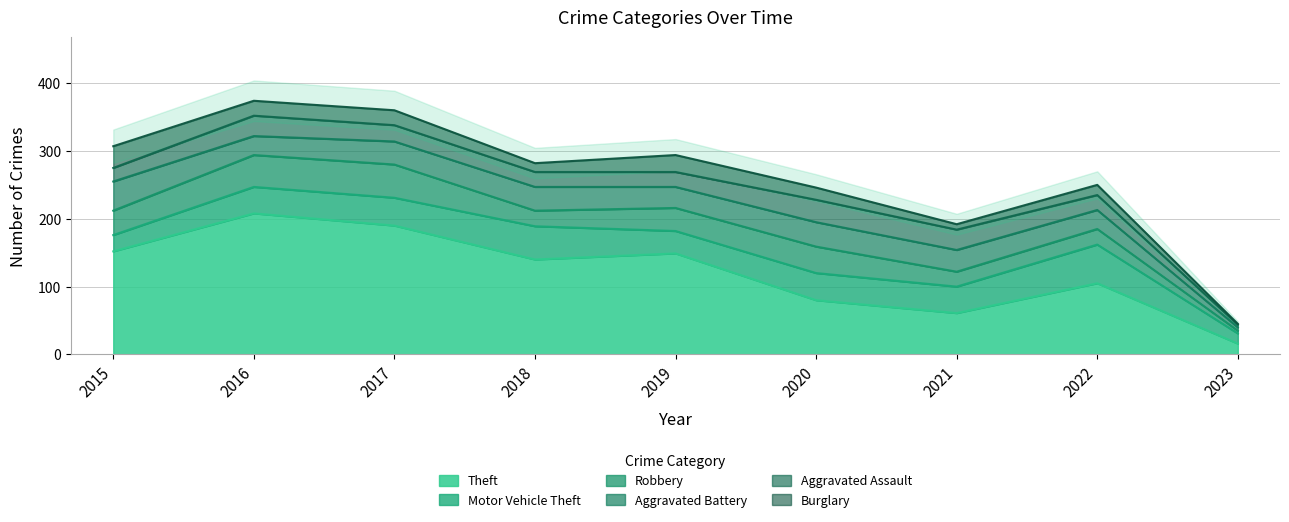

How many lines are shown in the chart?

6